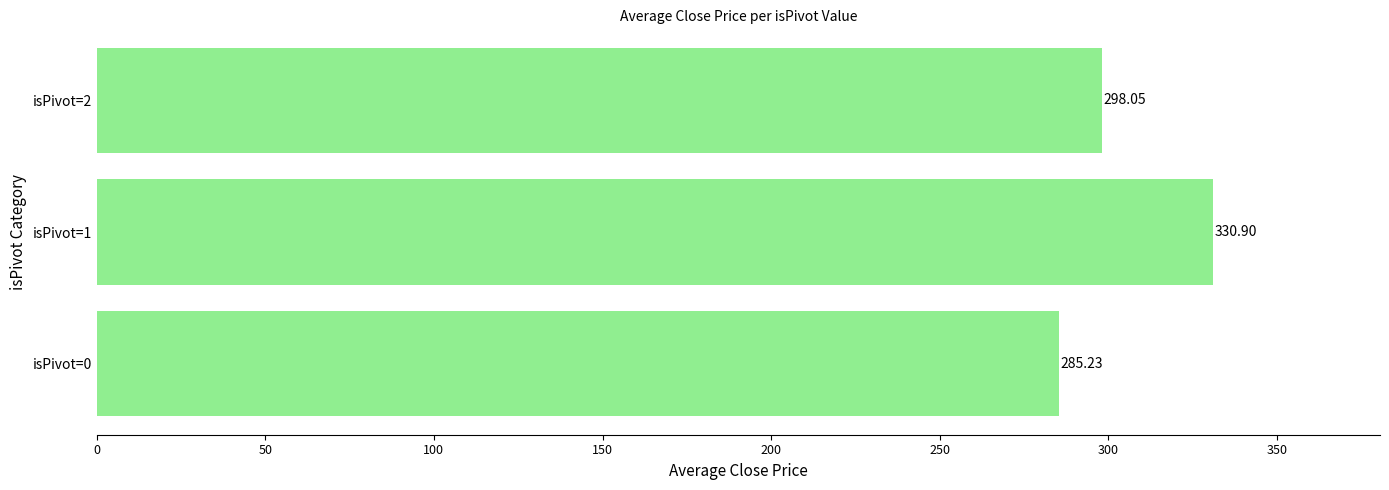

How many series are shown in this chart?

1